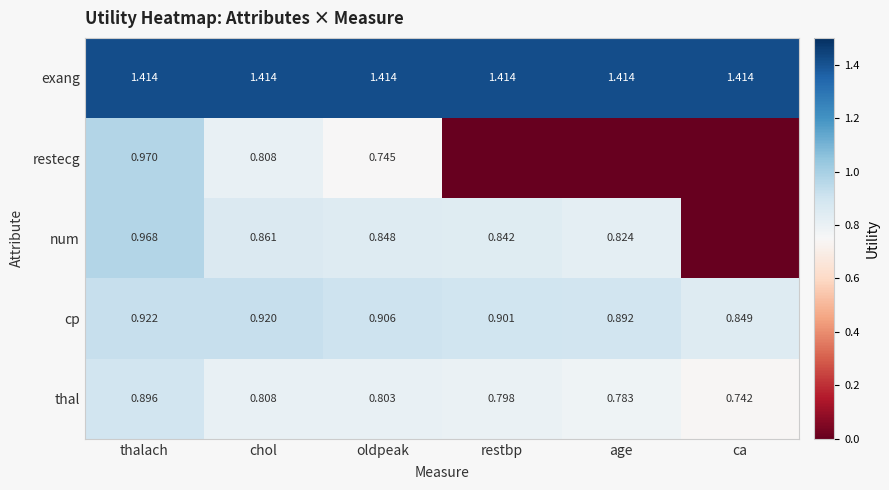

Is the value of exang at chol greater than the value of cp at restbp?

Yes